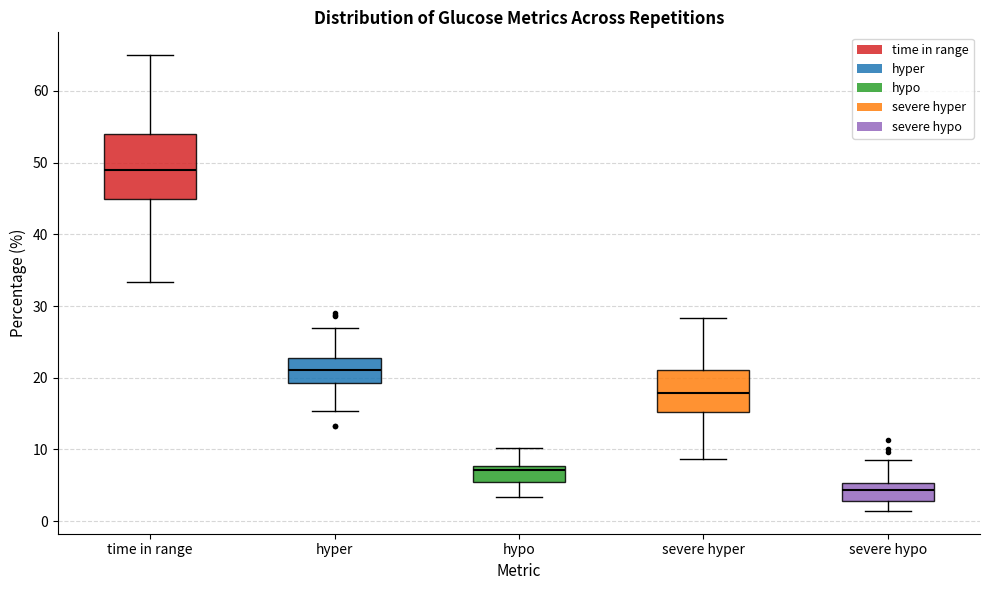

Which box has the highest median line?

time in range